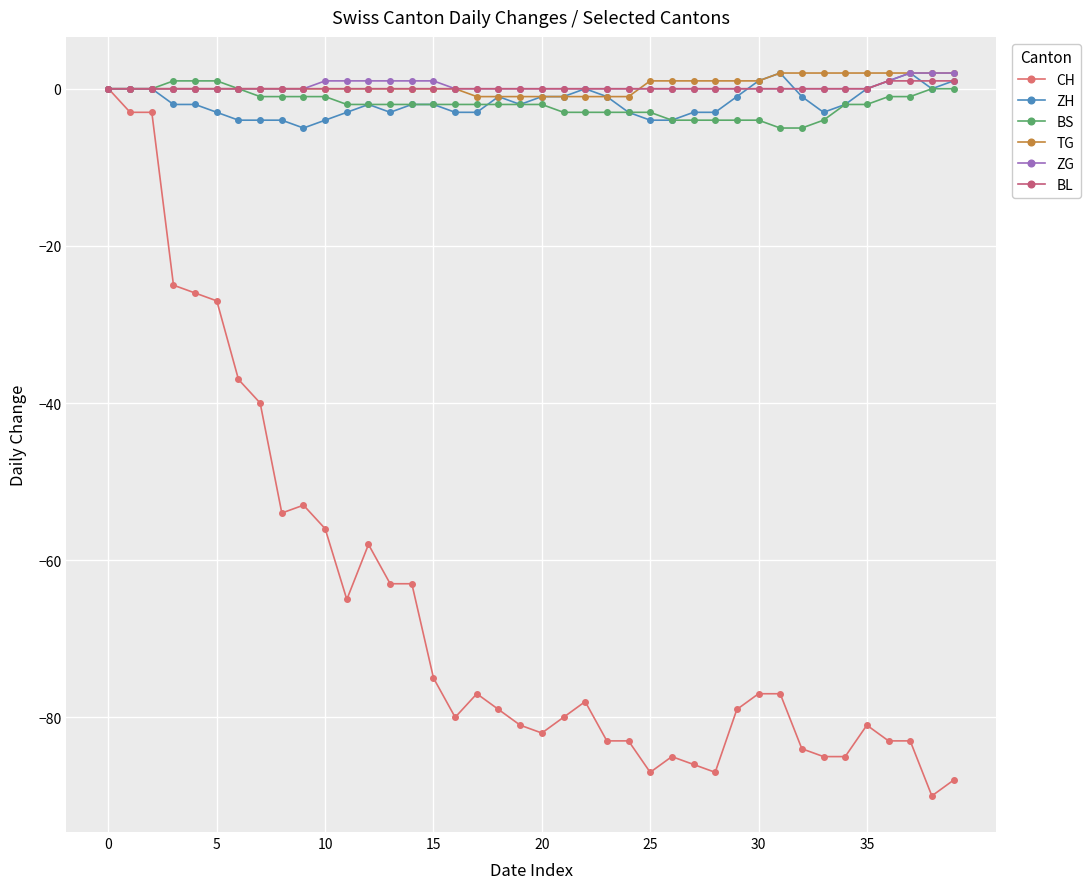

What are all the series names shown in the legend?

CH, ZH, BS, TG, ZG, BL